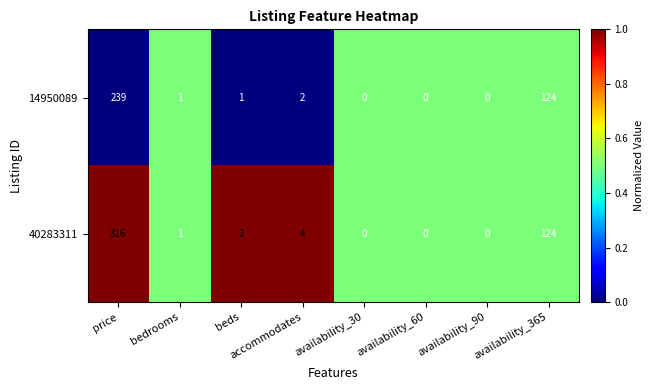

At which label is 40283311 closest to 158?

availability_365